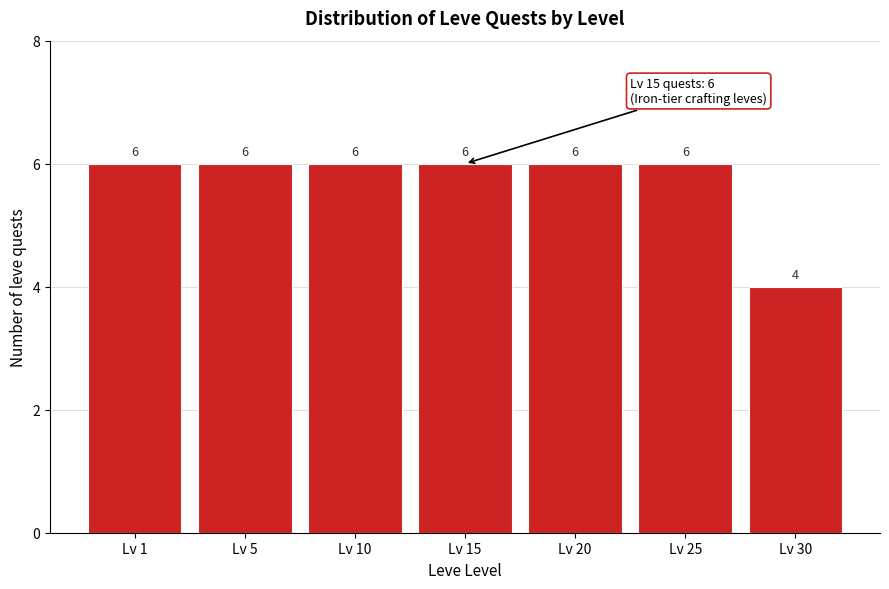

Reading right to left, list all the values displayed in this chart.

Lv 30=4	Lv 25=6	Lv 20=6	Lv 15=6	Lv 10=6	Lv 5=6	Lv 1=6